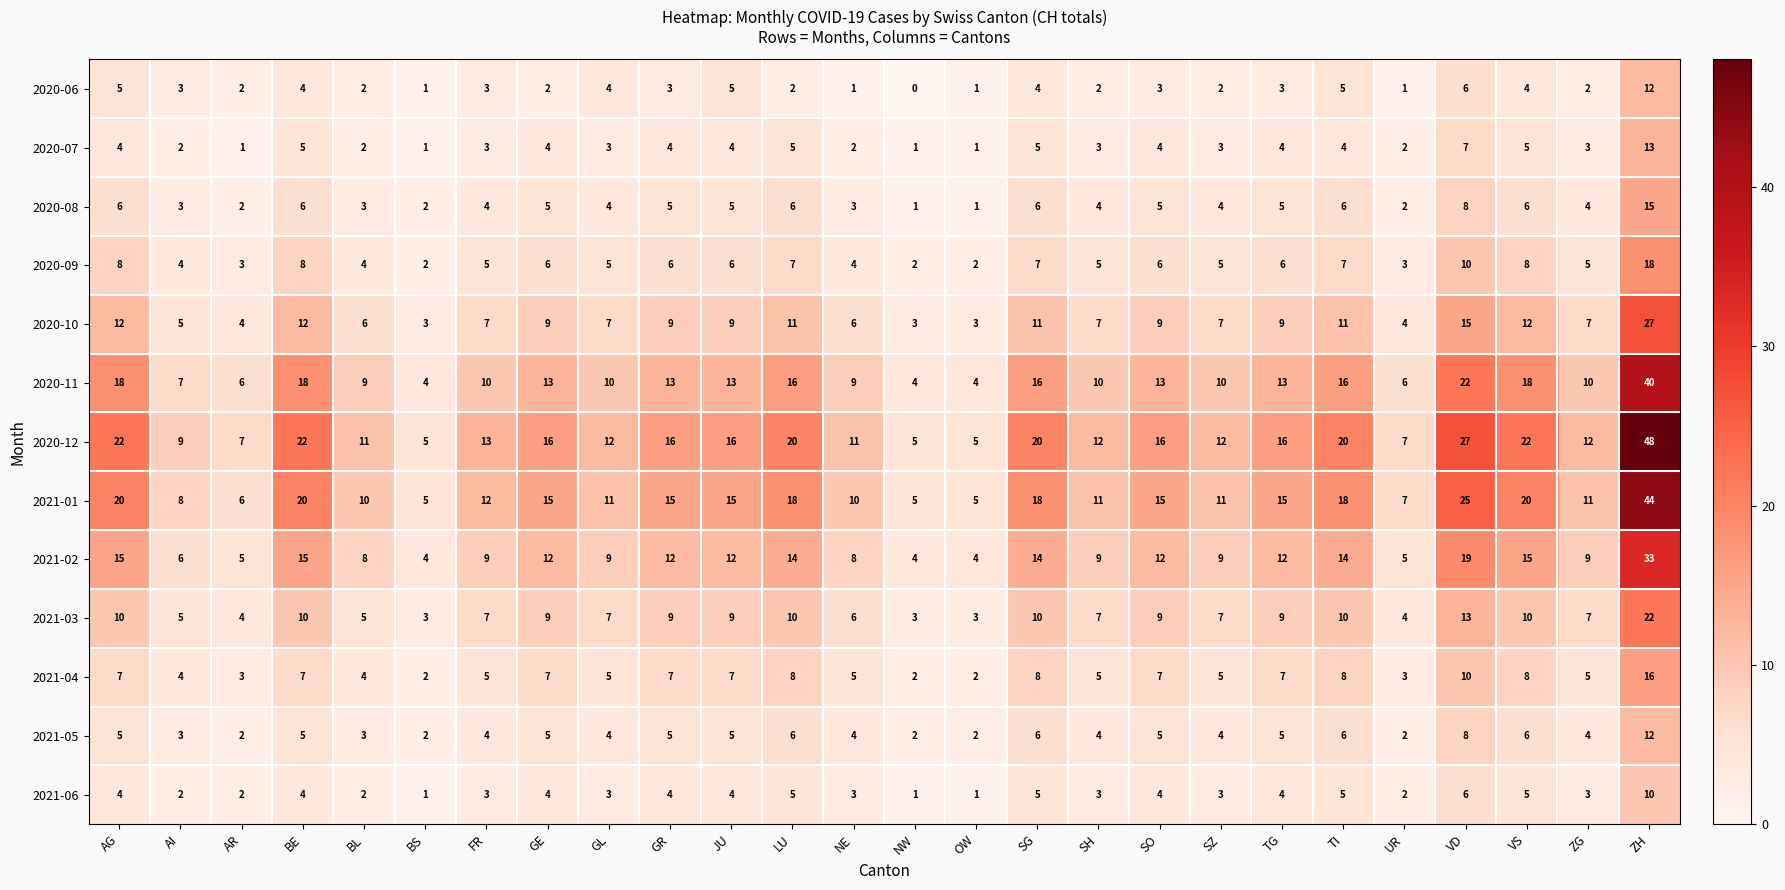

Count the number of data series in this chart.

13